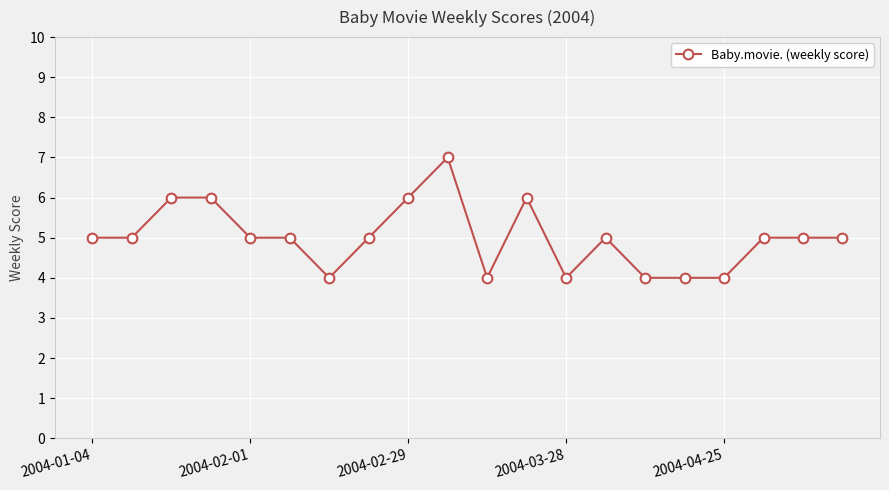

What is the smallest value displayed?

4